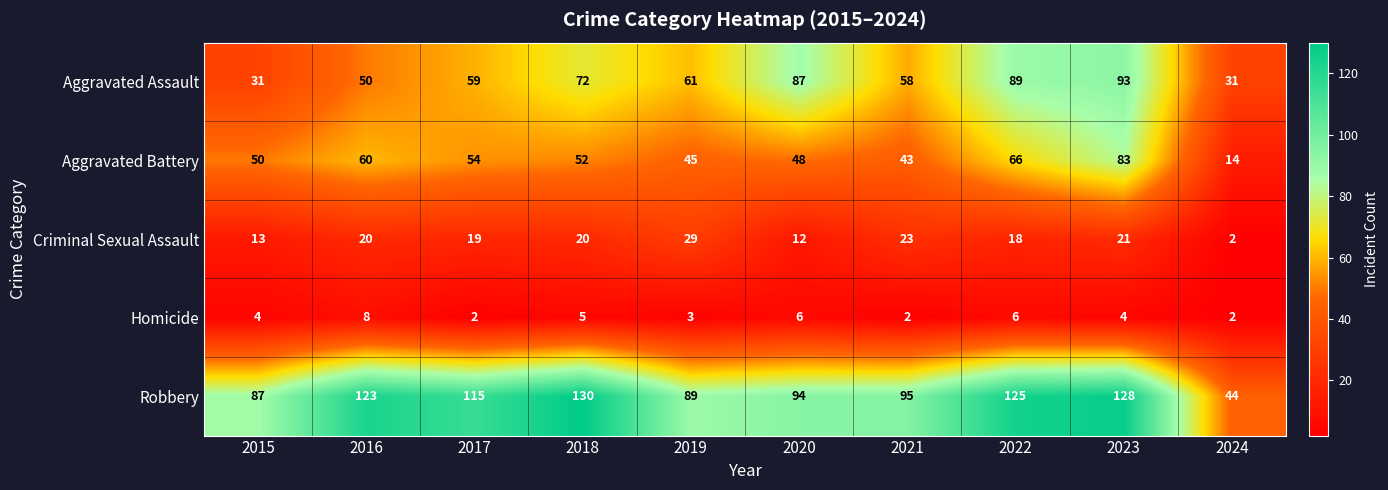

What is the difference between the maximum and minimum values in the Criminal Sexual Assault series?

27